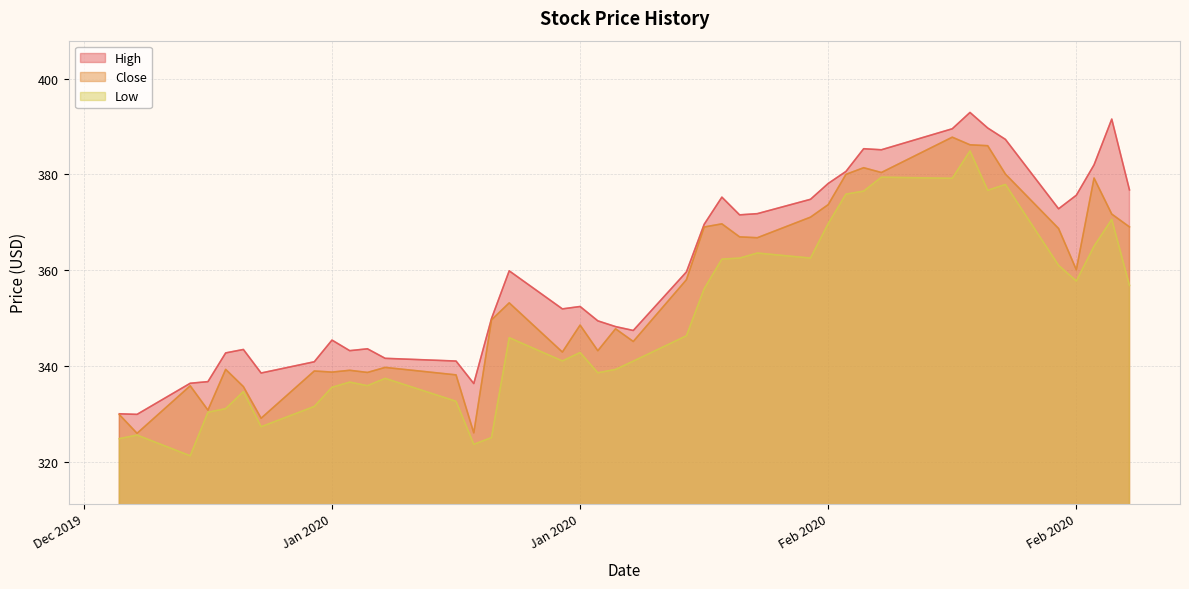

How many interior local valleys does the Close series have?

12